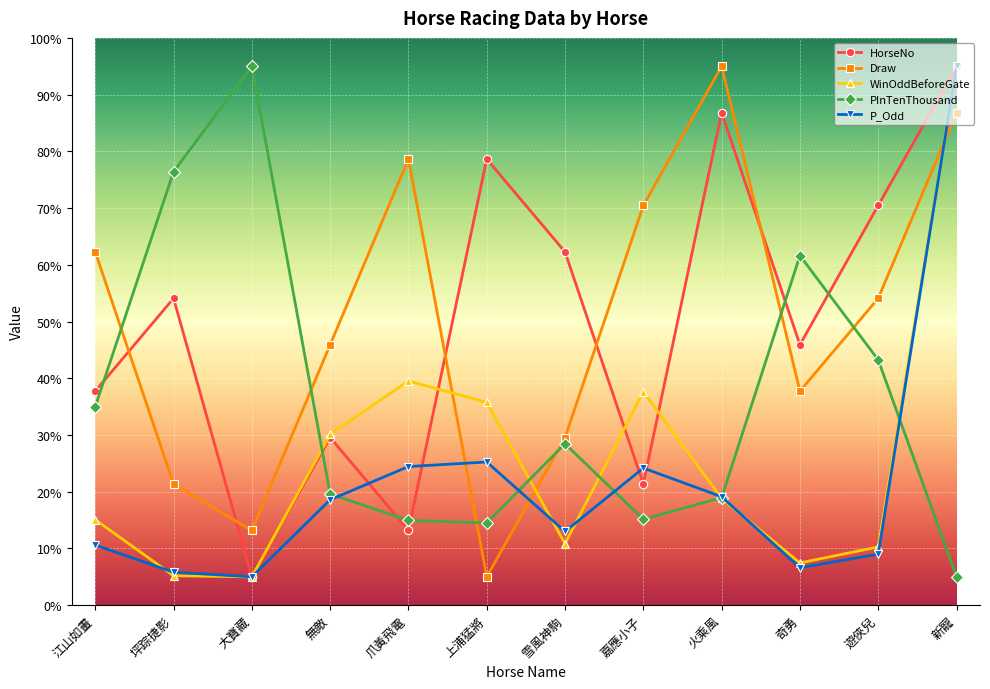

How many interior local valleys does the PInTenThousand series have?

2